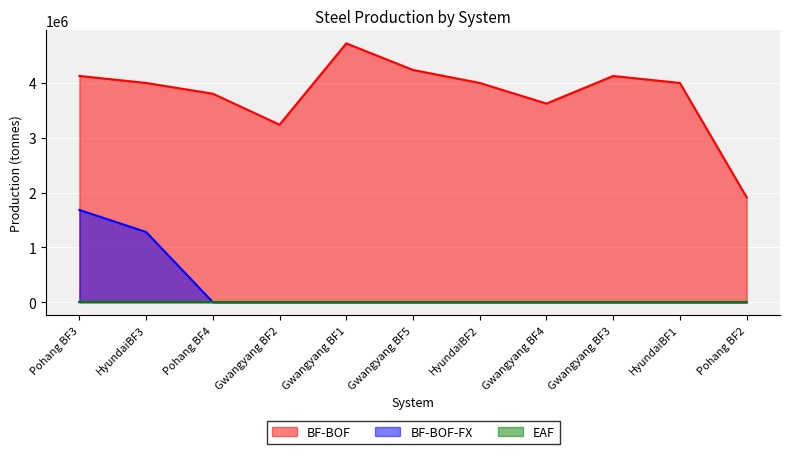

The value of BF-BOF-FX at Gwangyang BF5 is 0. True or false?

True